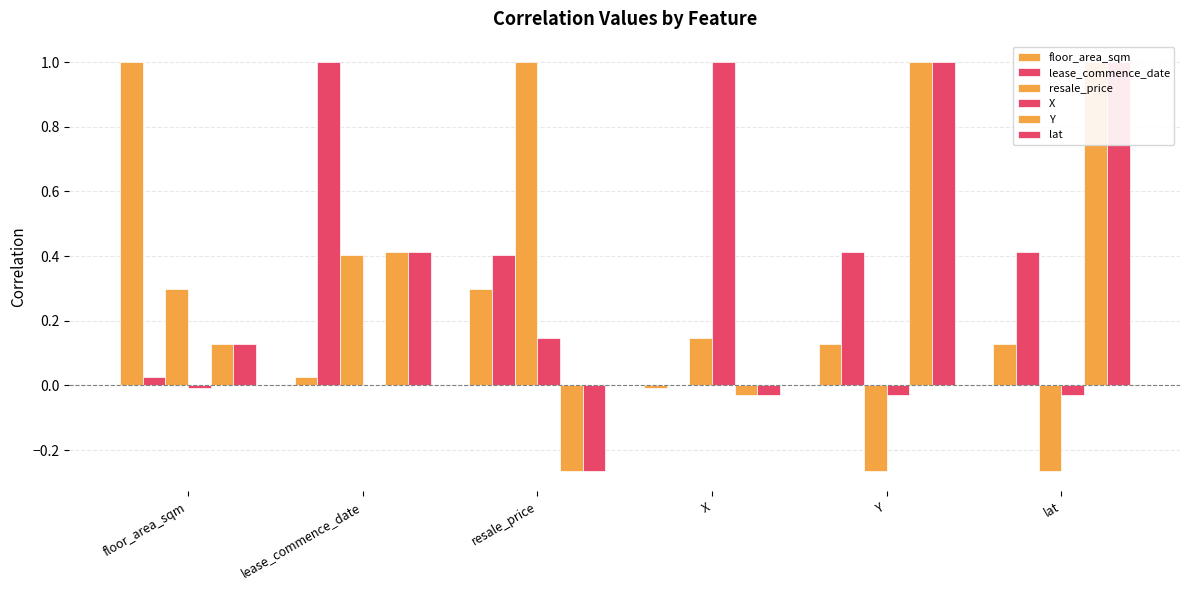

How many resale_price values are between 0 and 1?

4